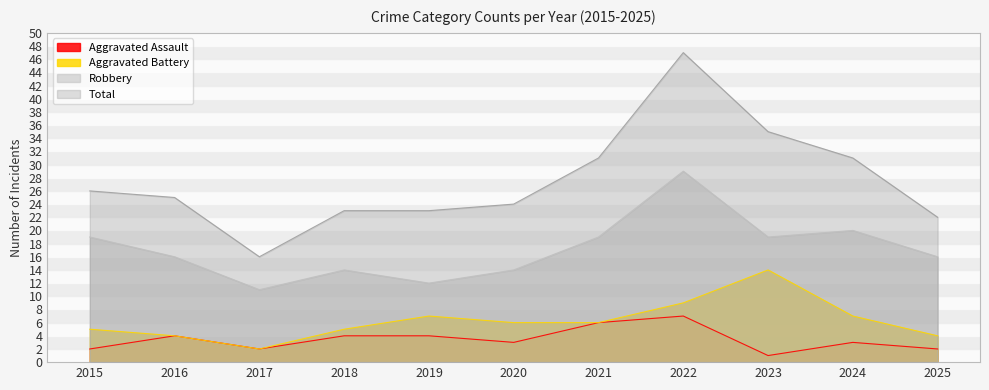

What is the greatest value displayed?

47